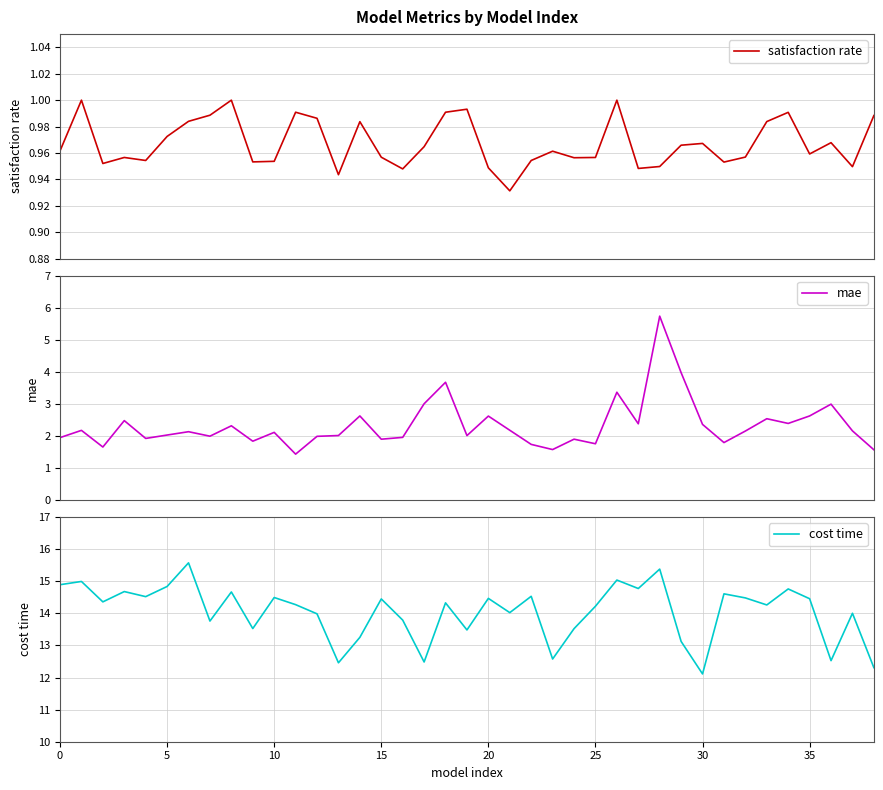

Is it true that cost time equals 7.2 at 20?

False